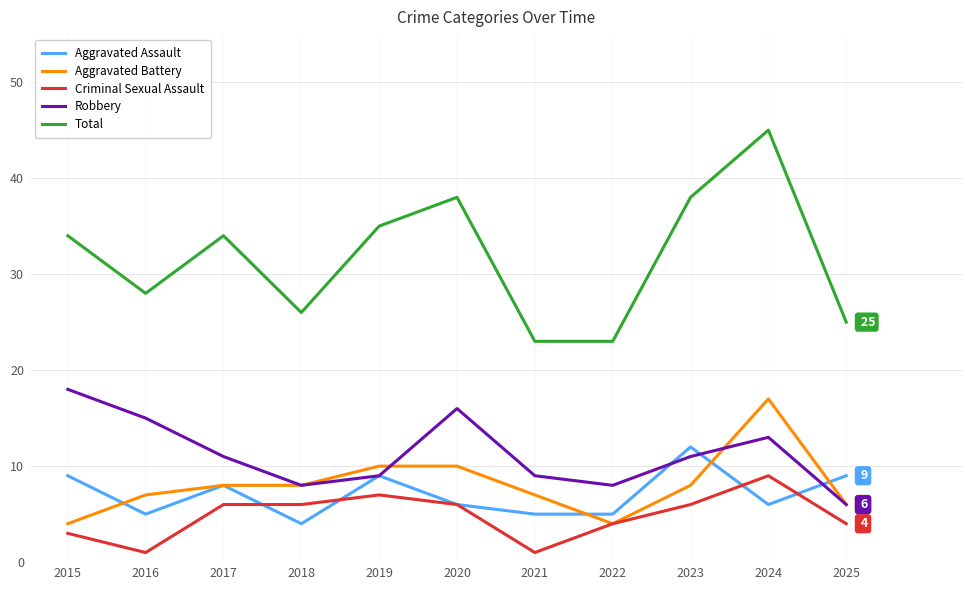

How many lines are shown in the chart?

5